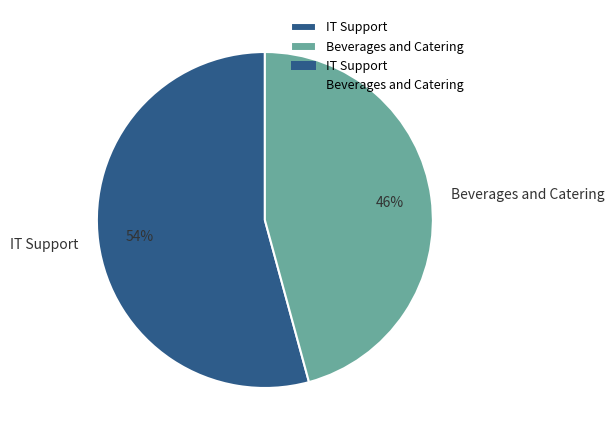

Is there any slice that represents more than half of the pie?

Yes